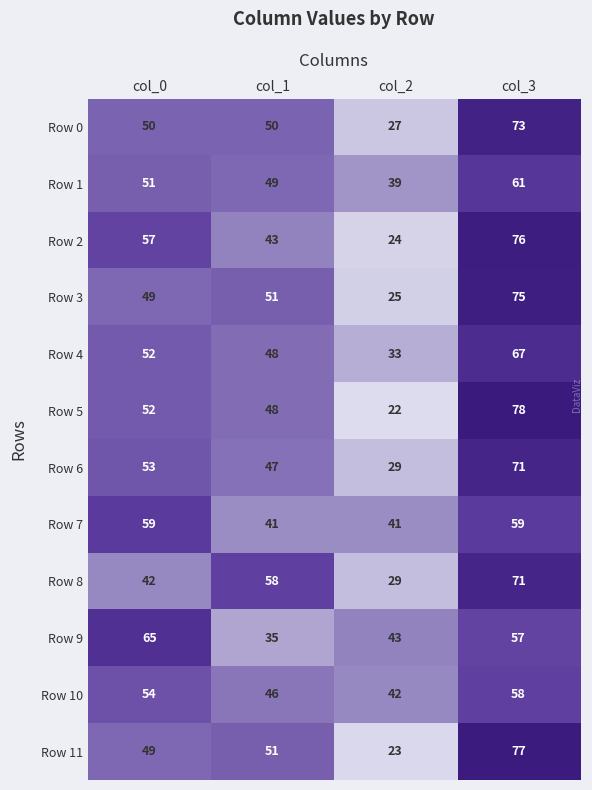

At how many categories does at least one series exceed 40?

4